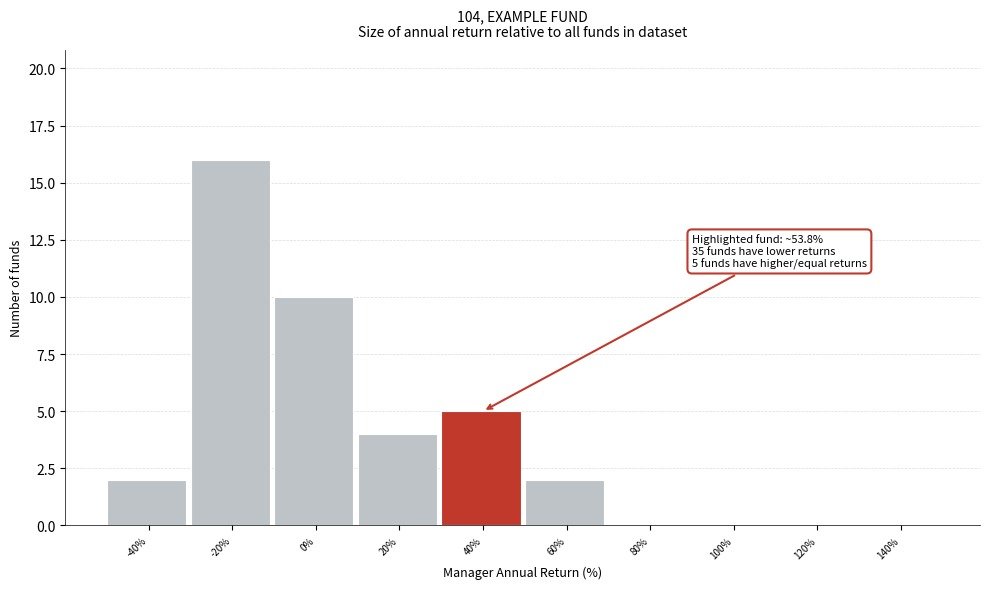

Reading left to right, extract all data points from this chart.

-40%=2	-20%=16	0%=10	20%=4	40%=5	60%=2	80%=0	100%=0	120%=0	140%=0